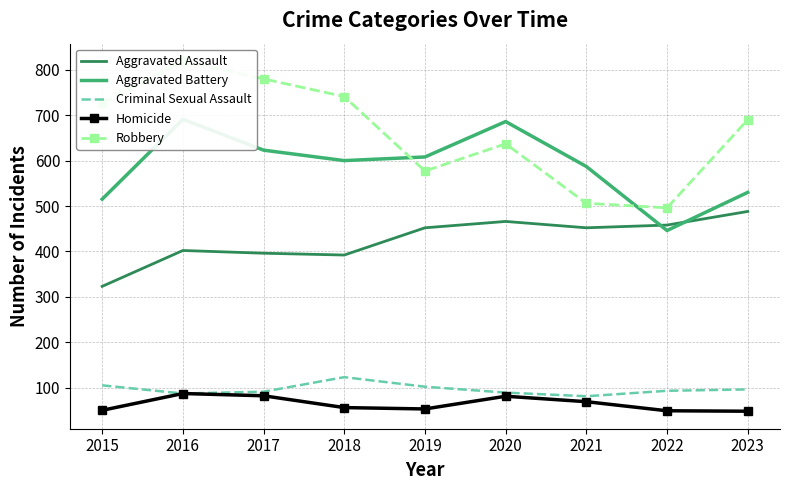

What is the sum of all Aggravated Assault values?

3829